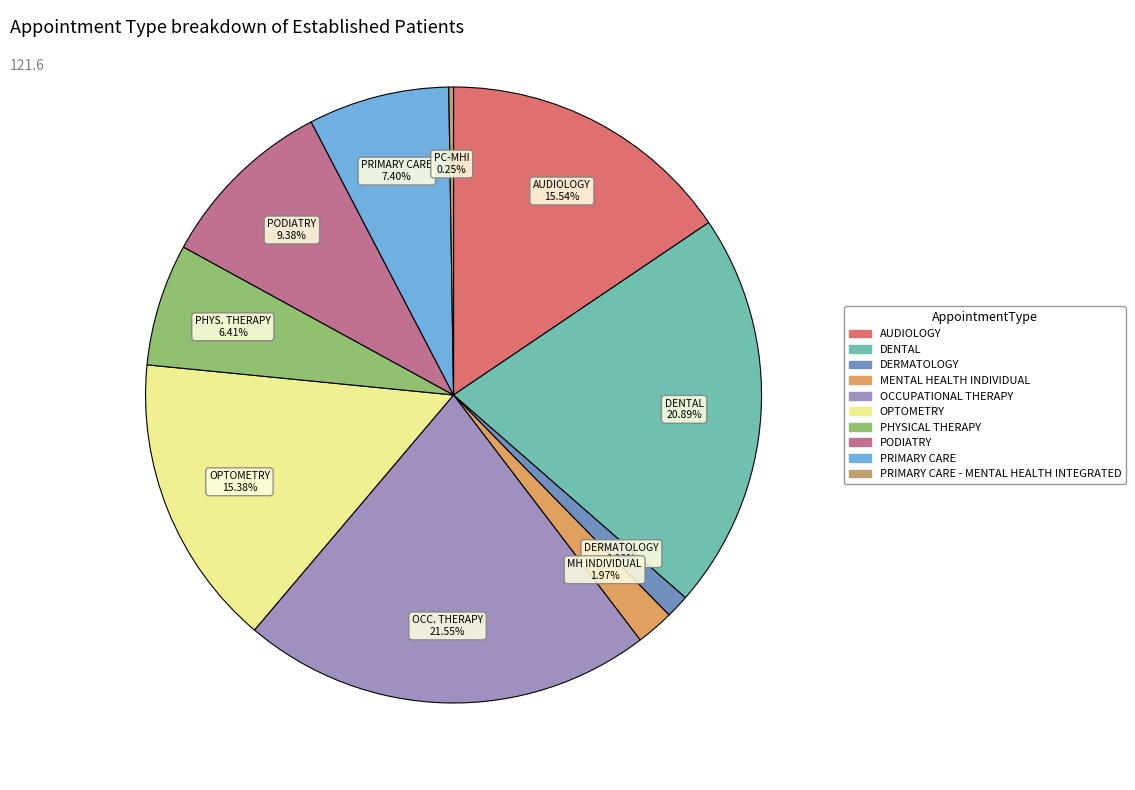

Is there any slice that represents more than half of the pie?

No